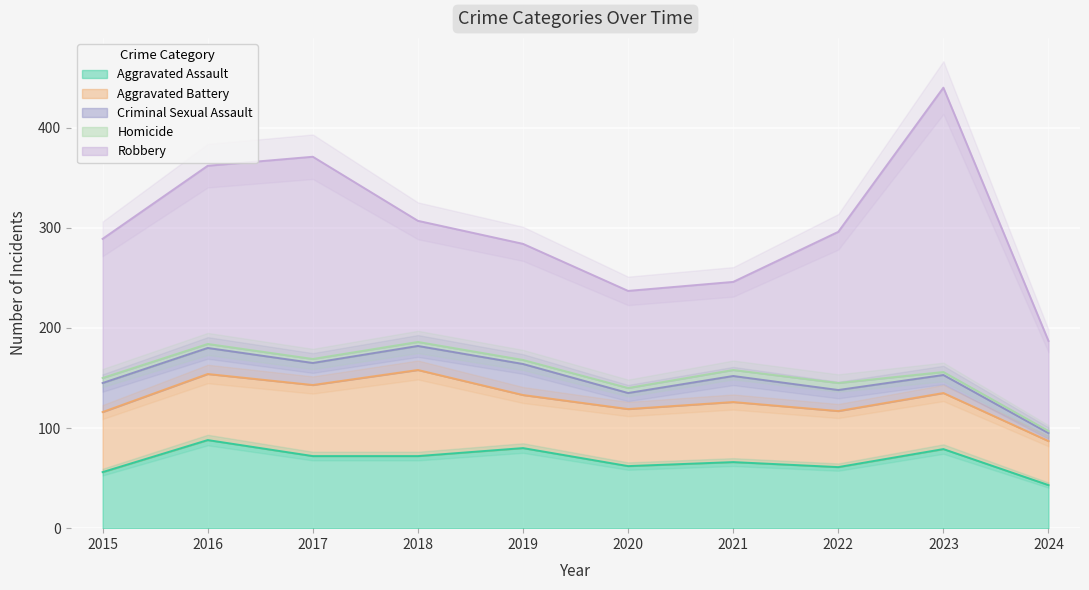

At which category is the sum across all series the highest?

2023